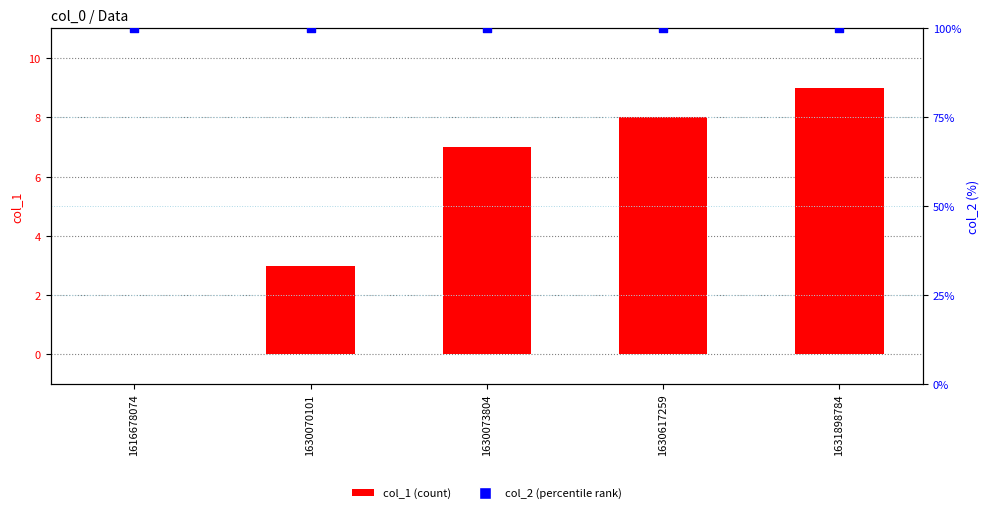

At how many categories does at least one series exceed 21?

5